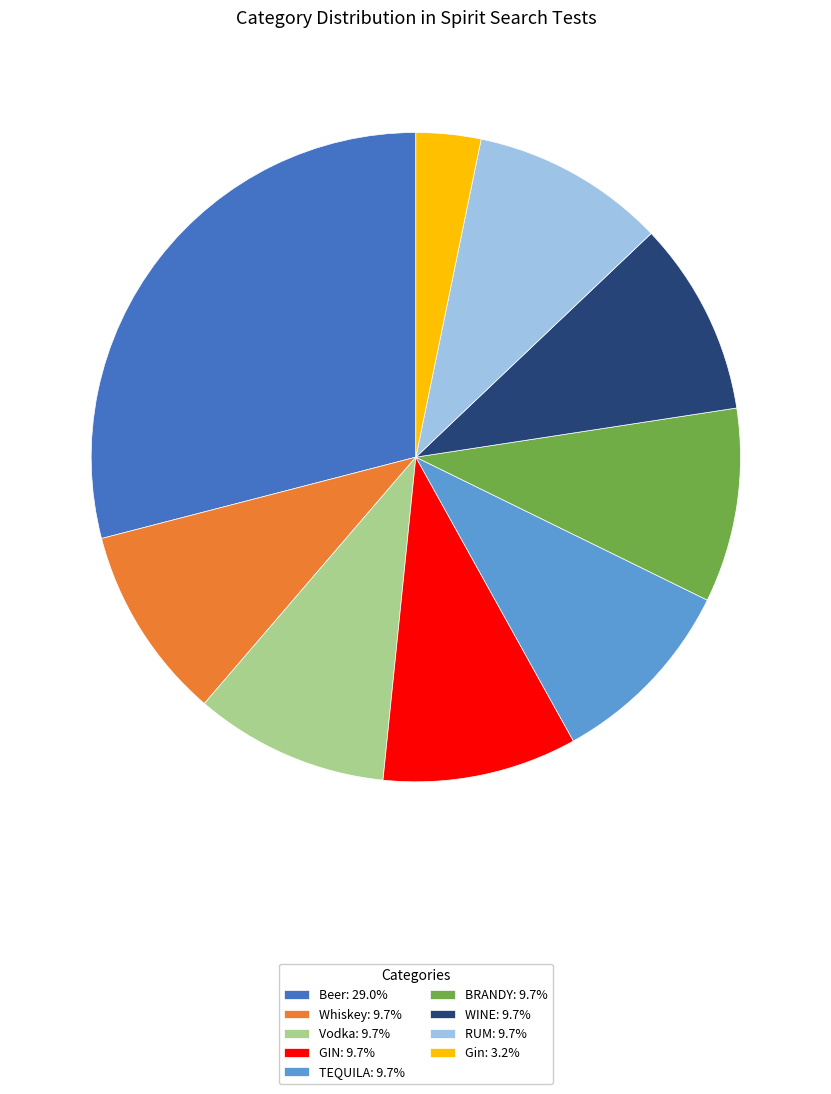

Which slice is the largest?

Beer